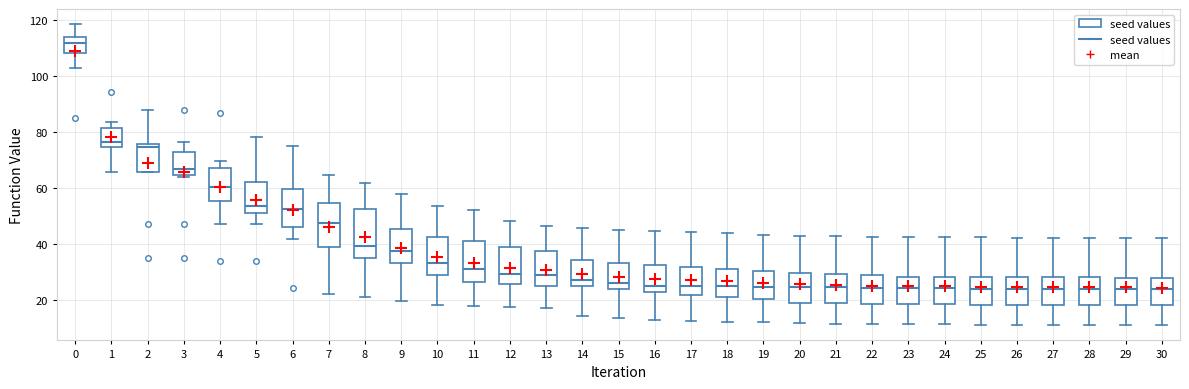

Reading left to right, read every box against the y-axis: the position of its median line, the range the box covers, and the ends of its whiskers. The values are not printed on the chart, so give them approximately, as read against the axis.

0: median 112, box 108 to 114, whiskers 102 to 118
1: median 76, box 74 to 82, whiskers 66 to 84
2: median 74, box 66 to 76, whiskers 66 to 88
3: median 66, box 64 to 72, whiskers 64 (just below the box's lower edge) to 76
4: median 60, box 56 to 68, whiskers 48 to 70
5: median 54, box 50 to 62, whiskers 48 to 78
6: median 52, box 46 to 60, whiskers 42 to 76
7: median 48, box 38 to 54, whiskers 22 to 64
8: median 40, box 36 to 52, whiskers 22 to 62
9: median 38, box 34 to 46, whiskers 20 to 58
10: median 34, box 28 to 42, whiskers 18 to 54
11: median 32, box 26 to 42, whiskers 18 to 52
12: median 30, box 26 to 38, whiskers 18 to 48
13: median 28, box 26 to 38, whiskers 18 to 46
14: median 26, box 24 to 34, whiskers 14 to 46
15: median 26, box 24 to 34, whiskers 14 to 44
16: median 26, box 22 to 32, whiskers 12 to 44
17: median 26, box 22 to 32, whiskers 12 to 44
18: median 24, box 20 to 32, whiskers 12 to 44
19: median 24, box 20 to 30, whiskers 12 to 44
20: median 24, box 20 to 30, whiskers 12 to 42
21: median 24, box 18 to 30, whiskers 12 to 42
22: median 24, box 18 to 28, whiskers 12 to 42
23: median 24, box 18 to 28, whiskers 12 to 42
24: median 24, box 18 to 28, whiskers 12 to 42
25: median 24, box 18 to 28, whiskers 12 to 42
26: median 24, box 18 to 28, whiskers 12 to 42
27: median 24, box 18 to 28, whiskers 12 to 42
28: median 24, box 18 to 28, whiskers 12 to 42
29: median 24, box 18 to 28, whiskers 10 to 42
30: median 24, box 18 to 28, whiskers 10 to 42